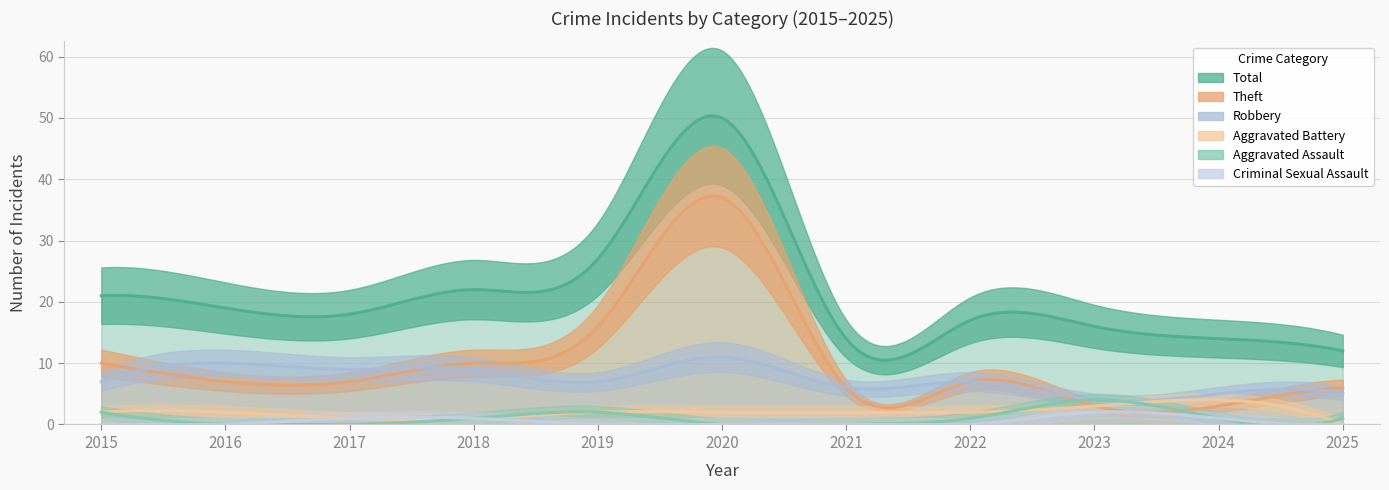

Is this an area chart (filled region under the line)?

No